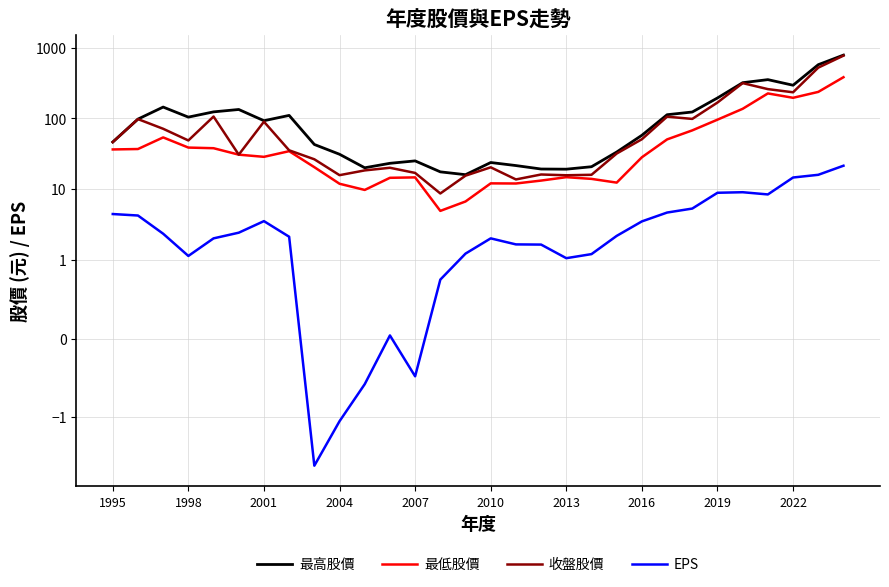

Which series has the largest range (max minus min)?

最高股價